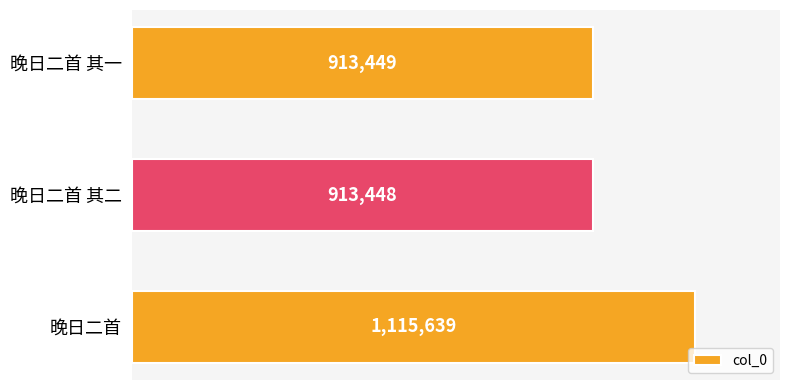

Reading top to bottom, extract all data points from this chart.

913449	913448	1115639